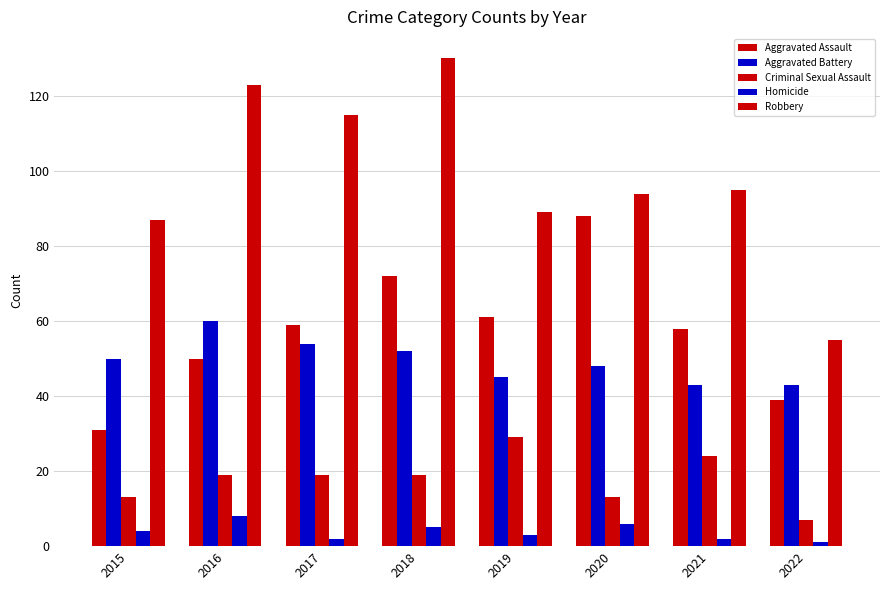

Are the bars grouped side by side (vs. stacked)?

Yes